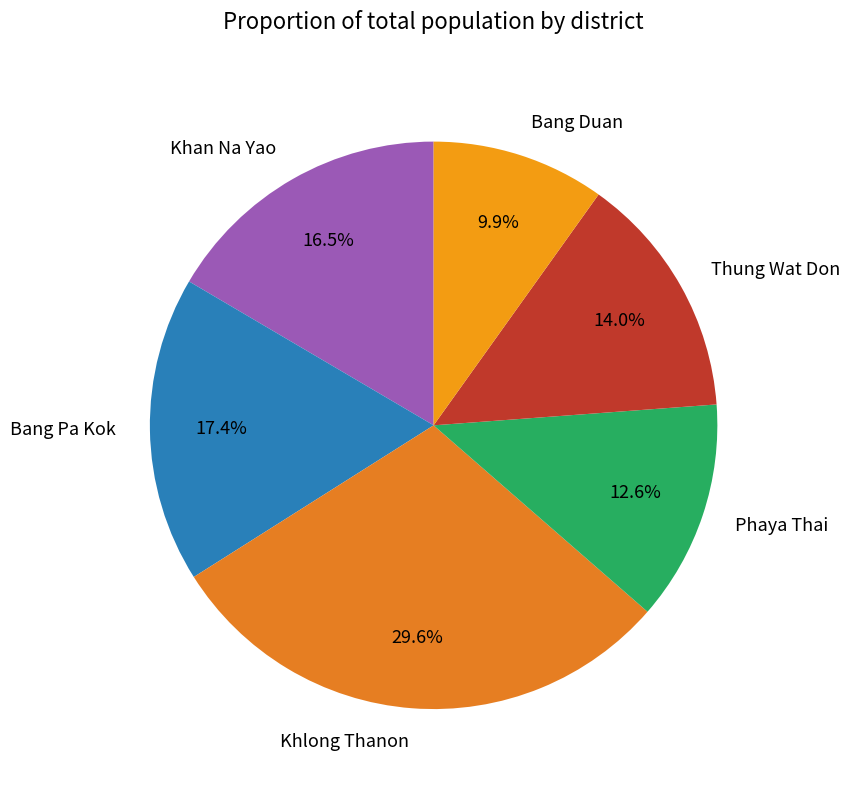

Do Thung Wat Don and Khlong Thanon together represent more than half of the pie?

No